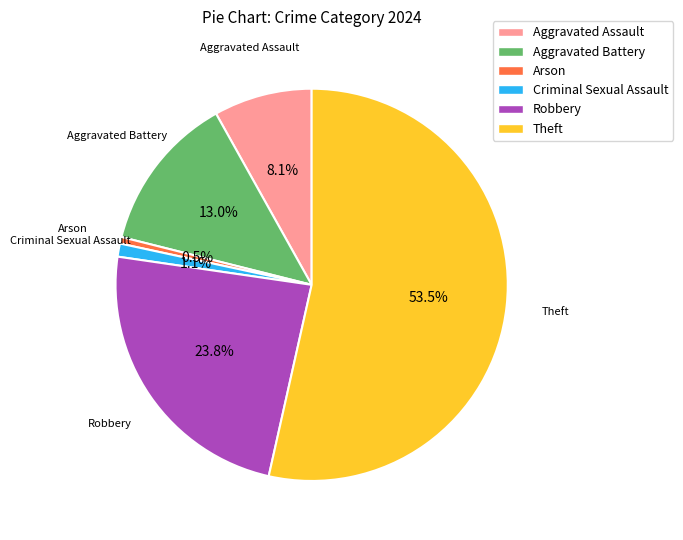

Combined, what portion of the pie is Aggravated Assault and Aggravated Battery?

21.1%